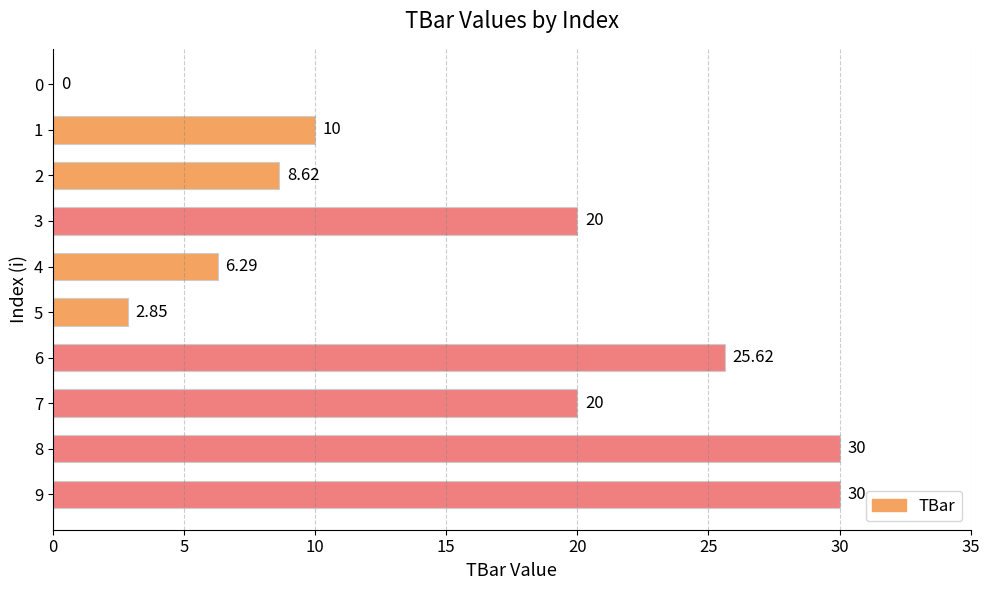

What is the sum of the values at 1 and 3?

30.0